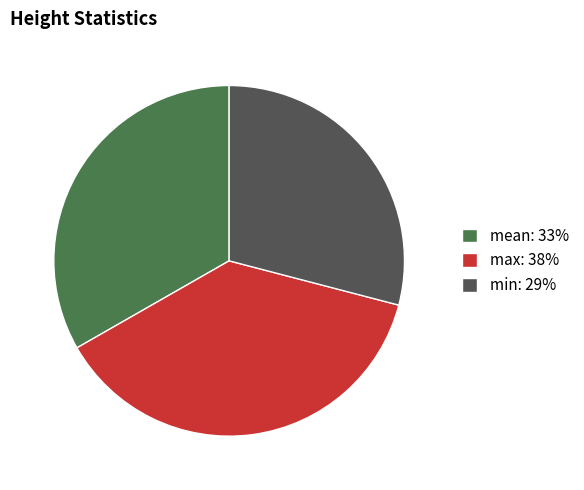

Do max: 38% and min: 29% together represent more than half of the pie?

Yes